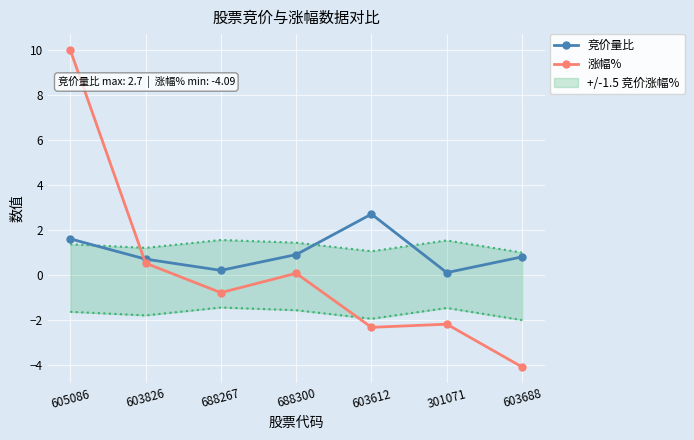

How many values in 涨幅% are below zero?

4